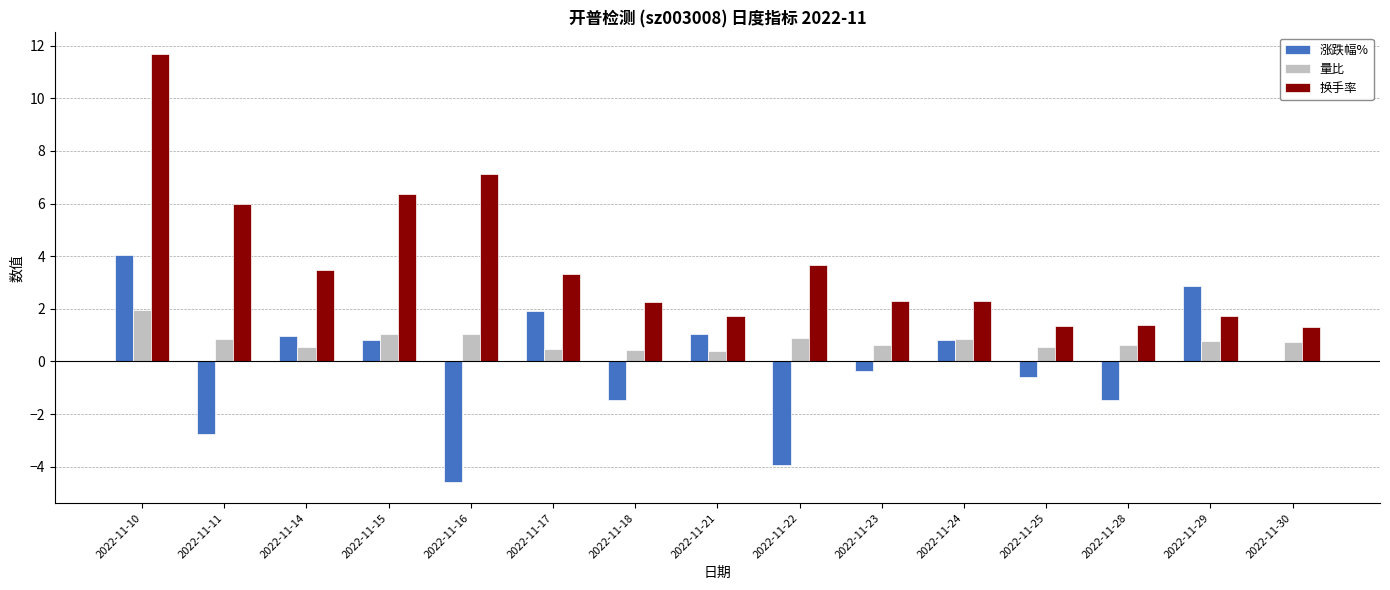

What is the sum of all 换手率 values?

56.0